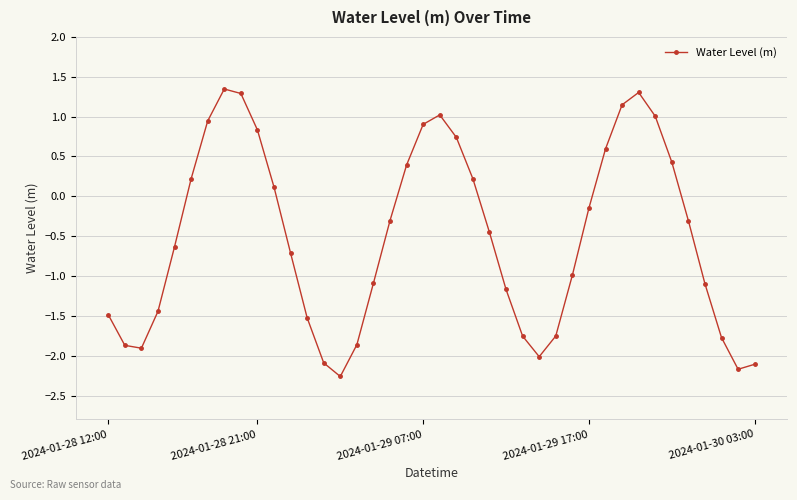

What is the greatest value displayed?

1.3